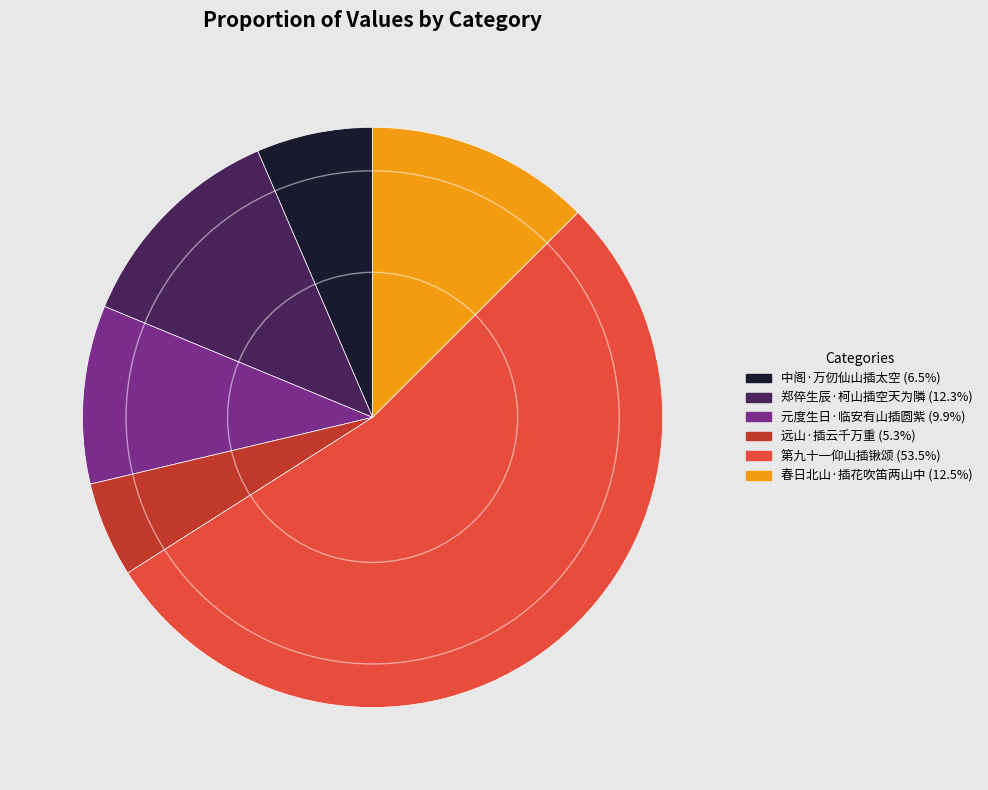

Count the number of slices in the pie.

6